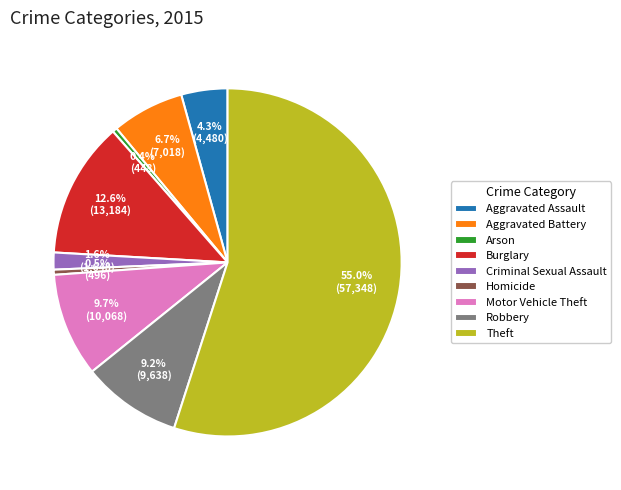

Is it true that Arson is 0% of the pie?

True